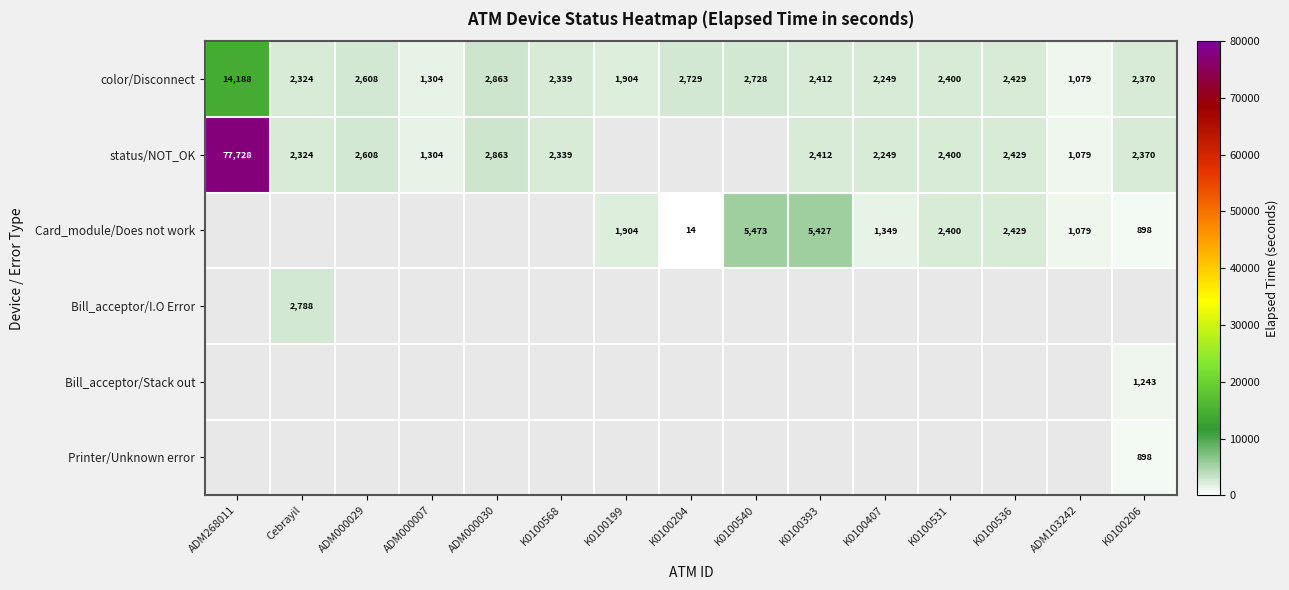

True or false: color/Disconnect has a value of 1327.0 at K0100531.

False